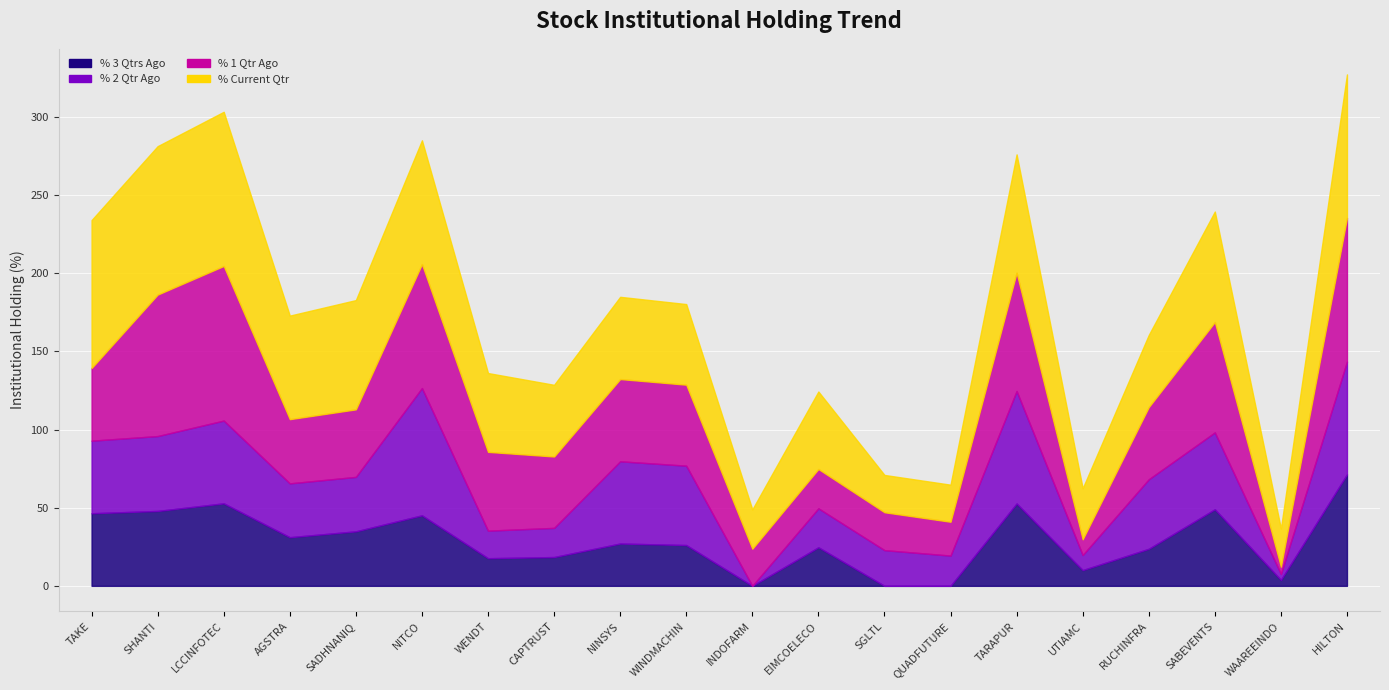

Where do % 1 Qtr Ago and % 2 Qtr Ago first cross each other?

SADHNANIQ and NITCO